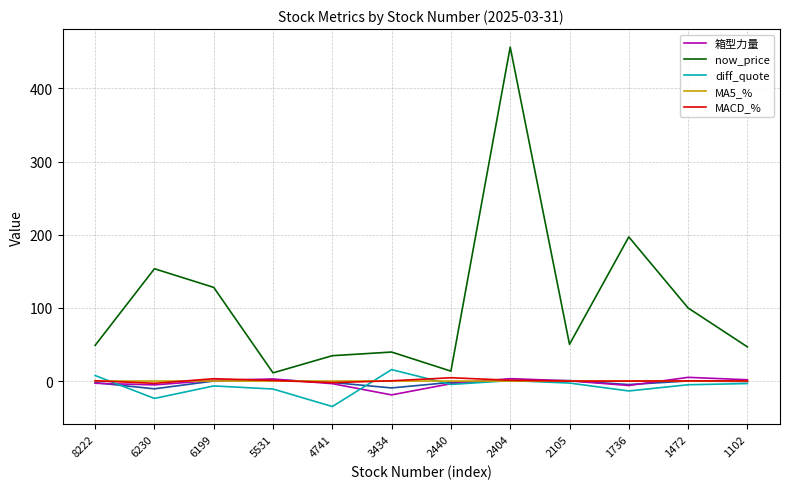

What is the value of the 箱型力量 point at the 12th from the left?

1.8